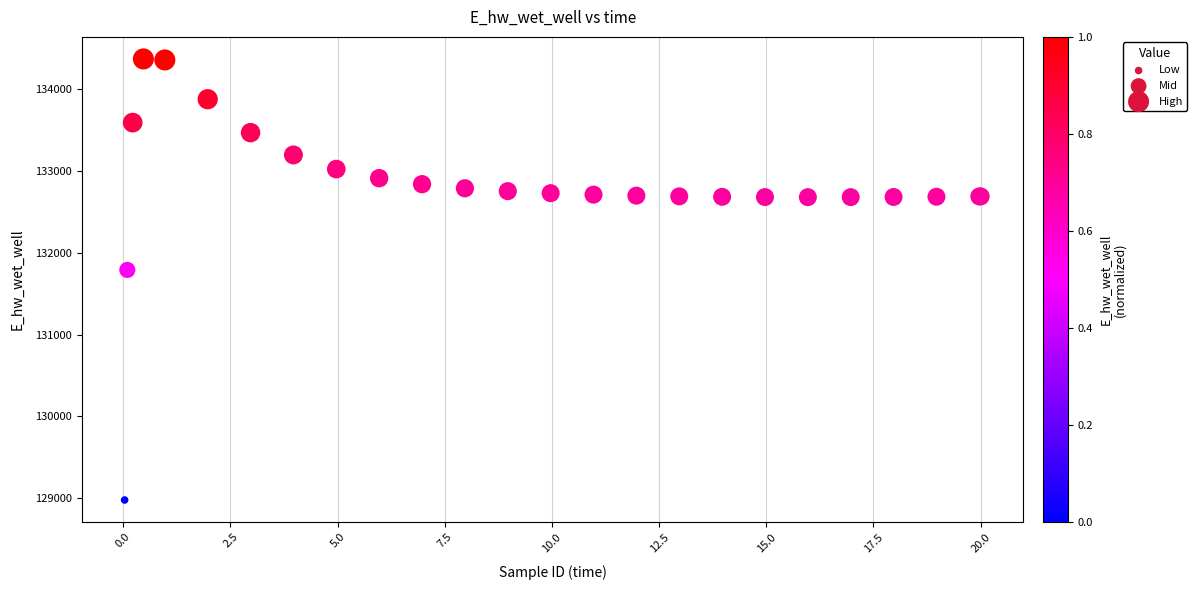

What Y value in the scatter plot is closest to 131674?

131790.9